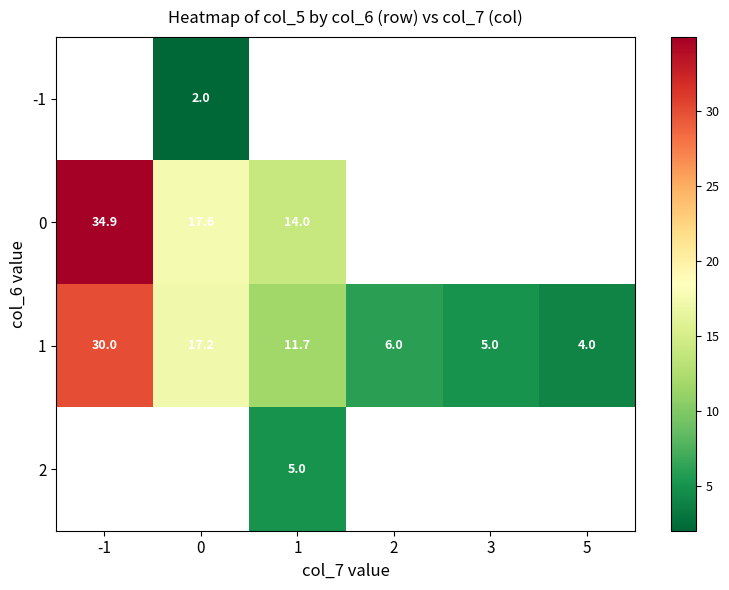

Which category has the highest value in the 1 series?

-1